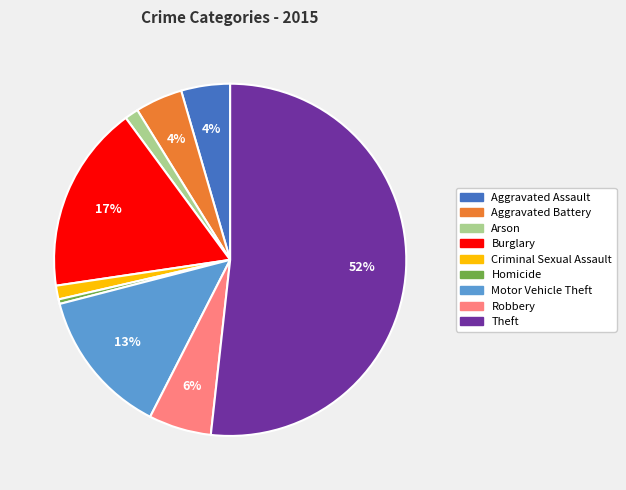

What percentage is the Burglary slice, to the nearest percent?

17%